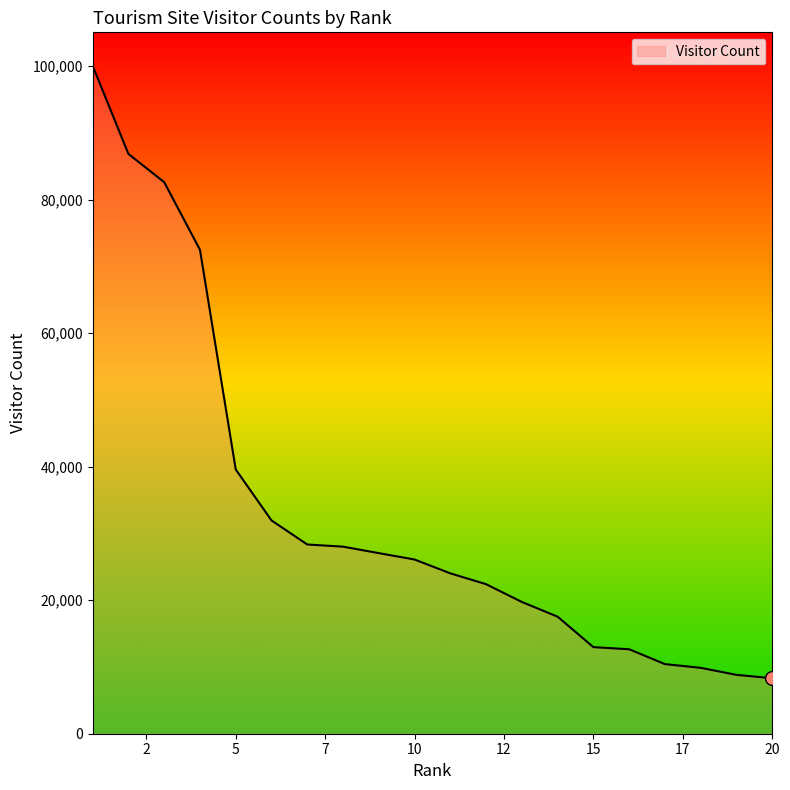

What is the difference between the maximum and minimum values?

91749